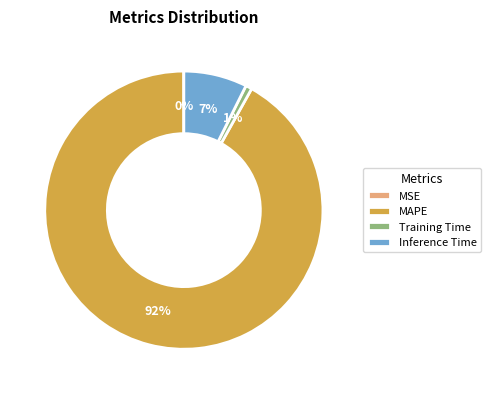

To the nearest percent, what portion does Inference Time represent?

7%